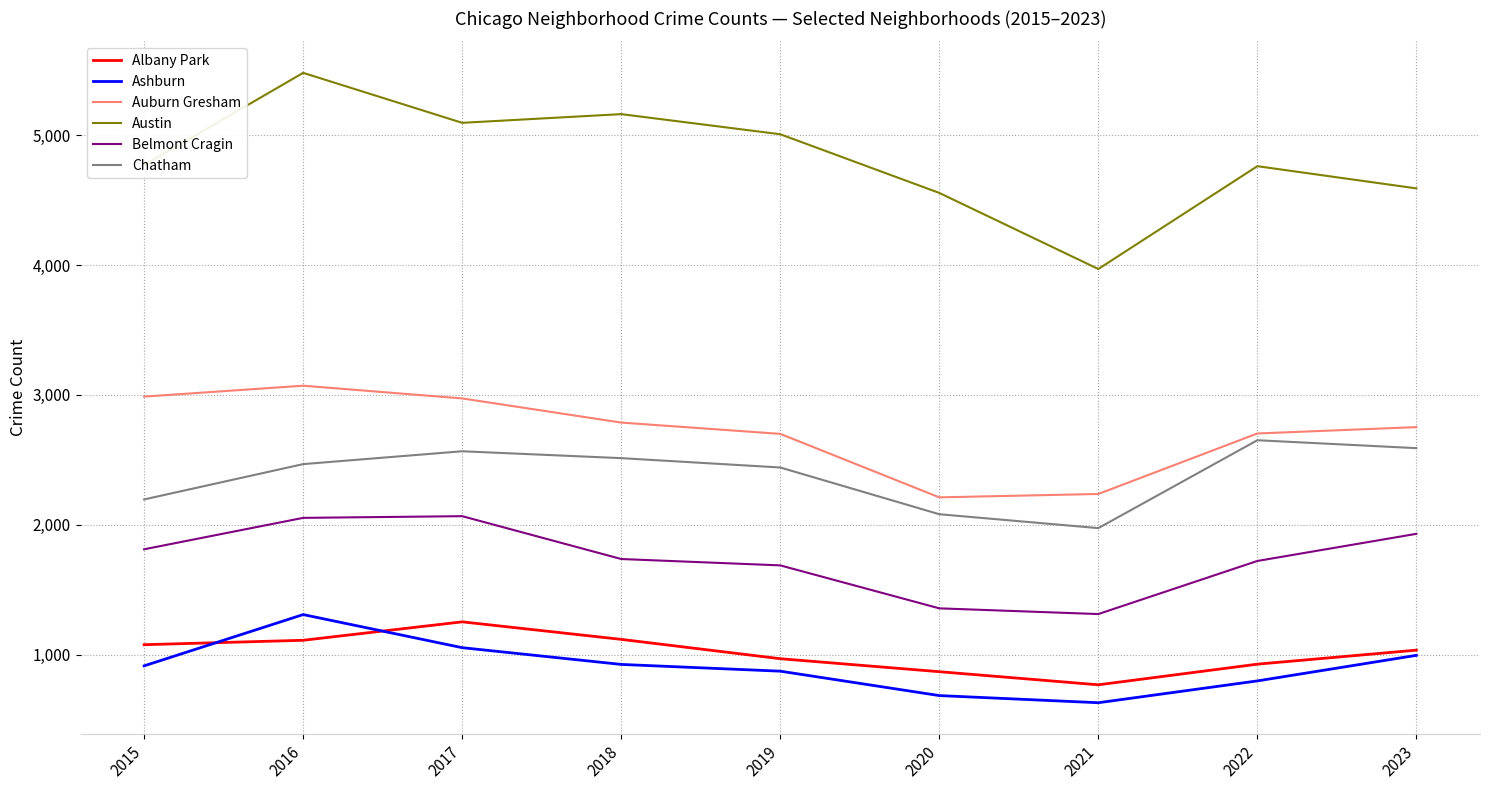

How many lines are shown in the chart?

6